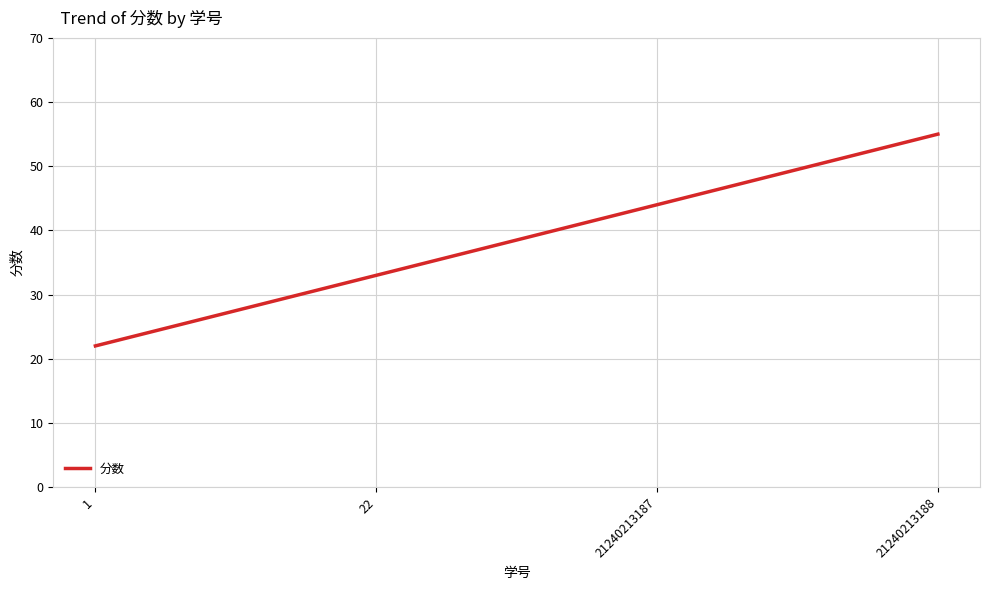

List the labels in order of value, largest first.

21240213188, 21240213187, 22, 1